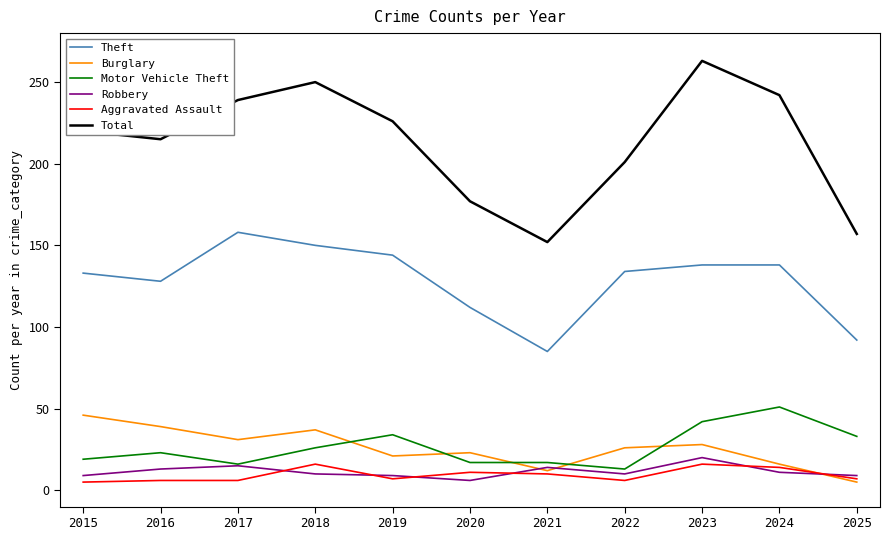

Which series has the largest total across all categories?

Total